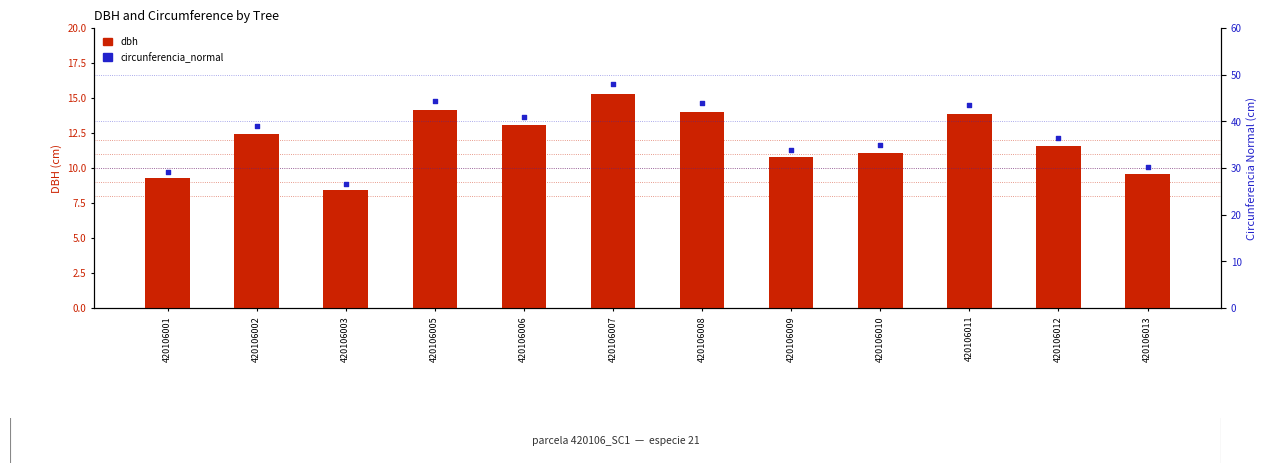

What is the total value across all series at 420106002?

51.4